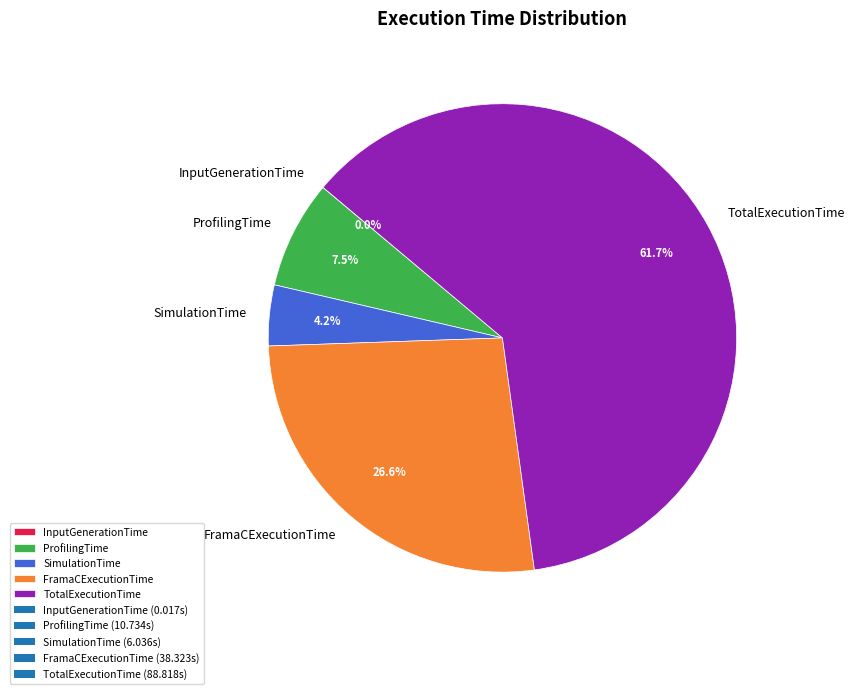

Does FramaCExecutionTime account for over 50% of the chart?

No